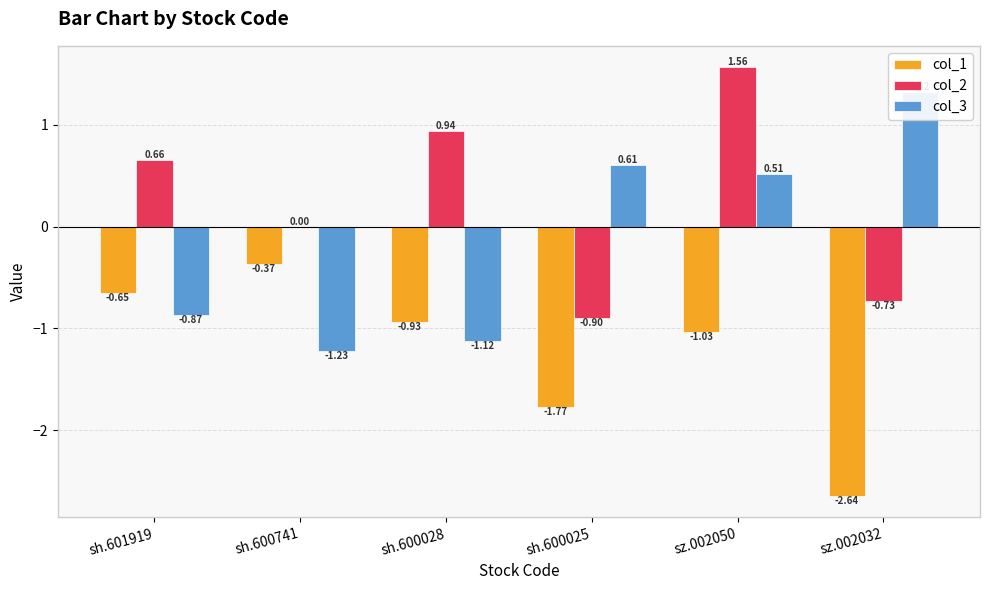

Between sz.002050 and sz.002032, which series saw the biggest shift?

col_2